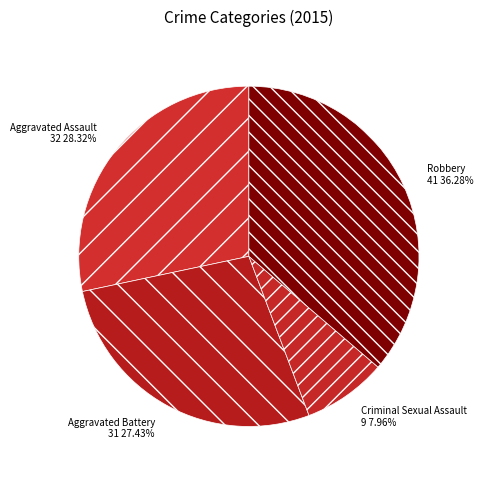

What portion of the pie excludes Criminal Sexual Assault?

92.0%